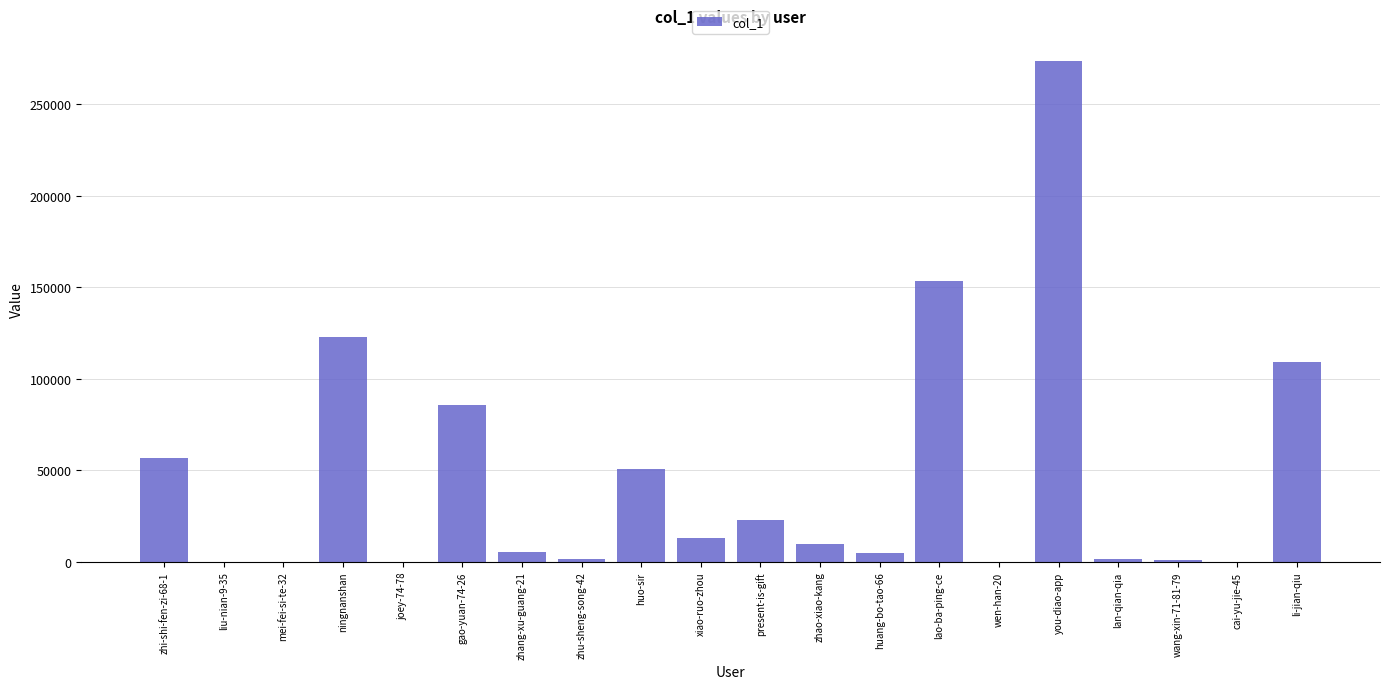

Which label corresponds to the largest value in the chart?

you-diao-app